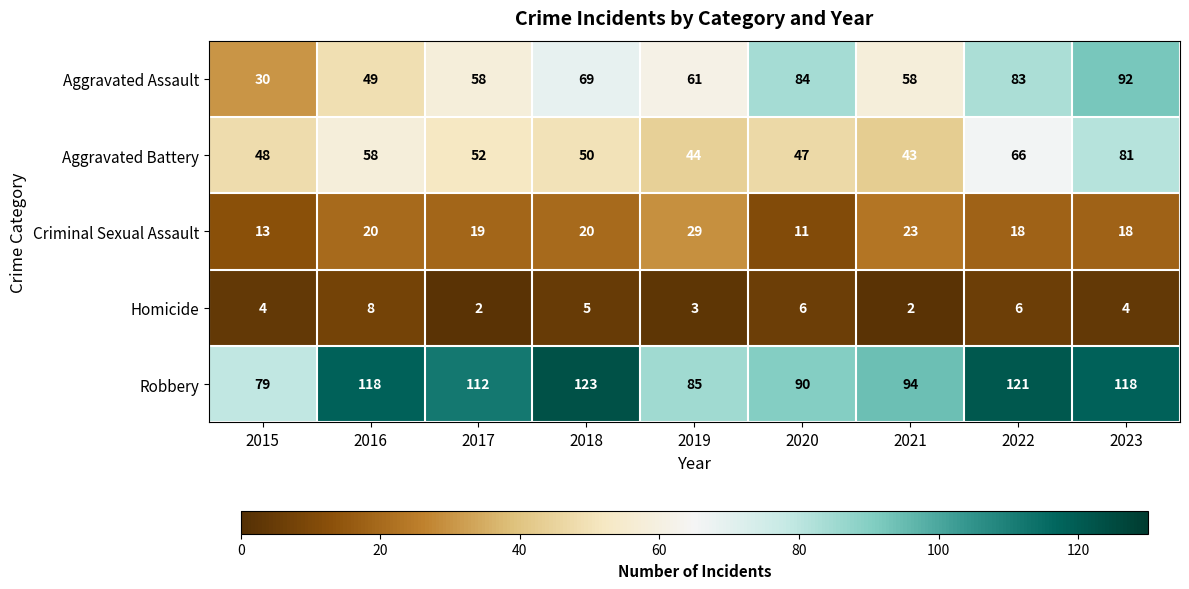

The value of Homicide at 2018 is 8. True or false?

False